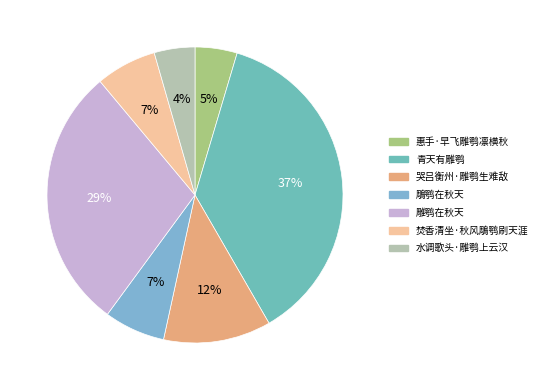

What is the total percentage of 雕鹗在秋天 and 鵰鹗在秋天?

35.5%